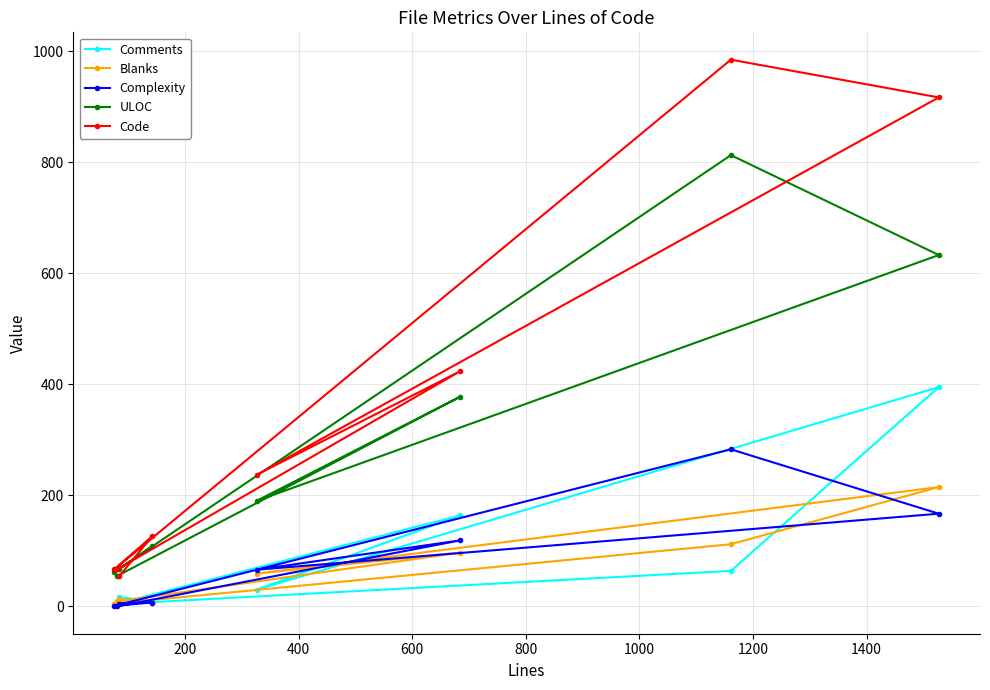

At how many categories does at least one series exceed 411?

3